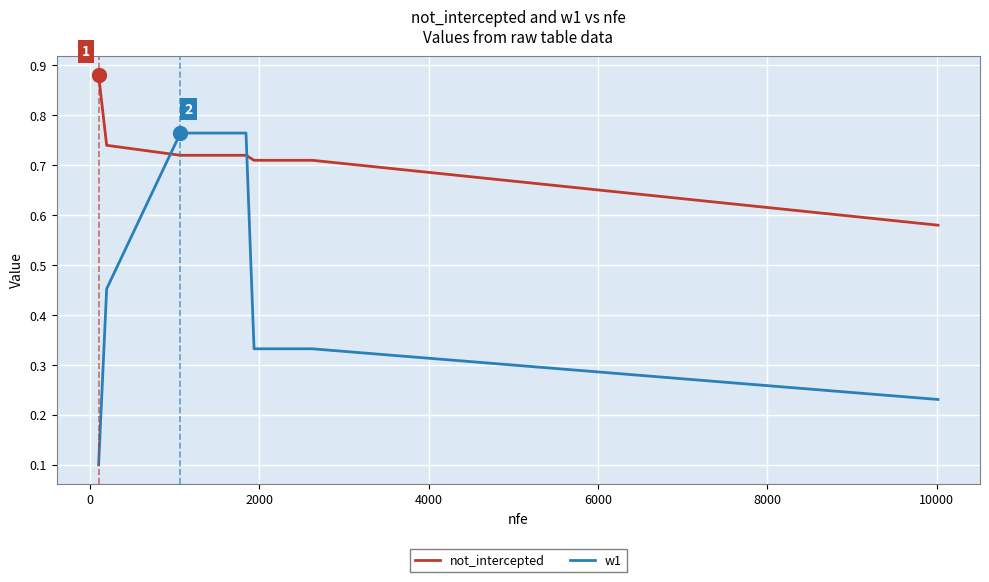

Which series has the largest total across all categories?

not_intercepted